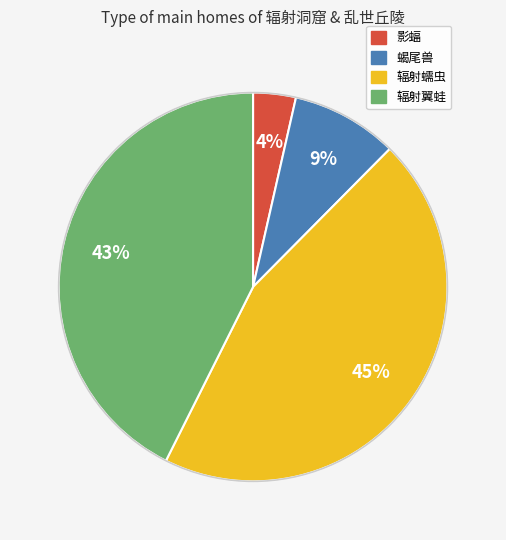

Is there any slice that represents more than half of the pie?

No